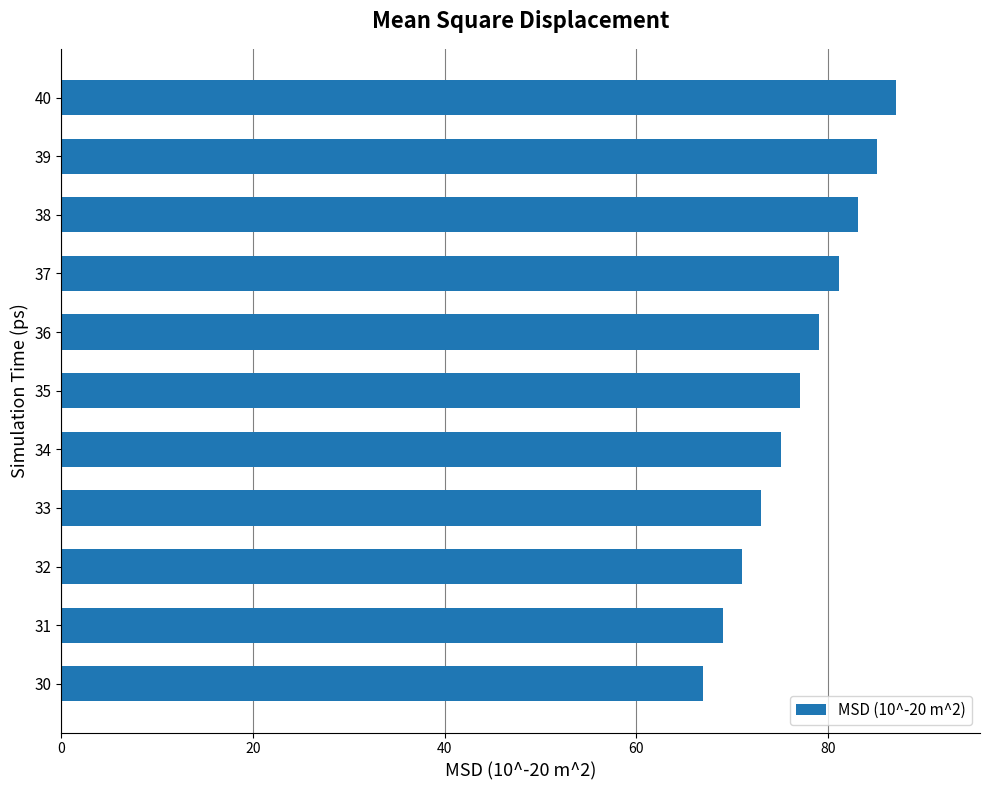

Does the chart contain any negative values?

No